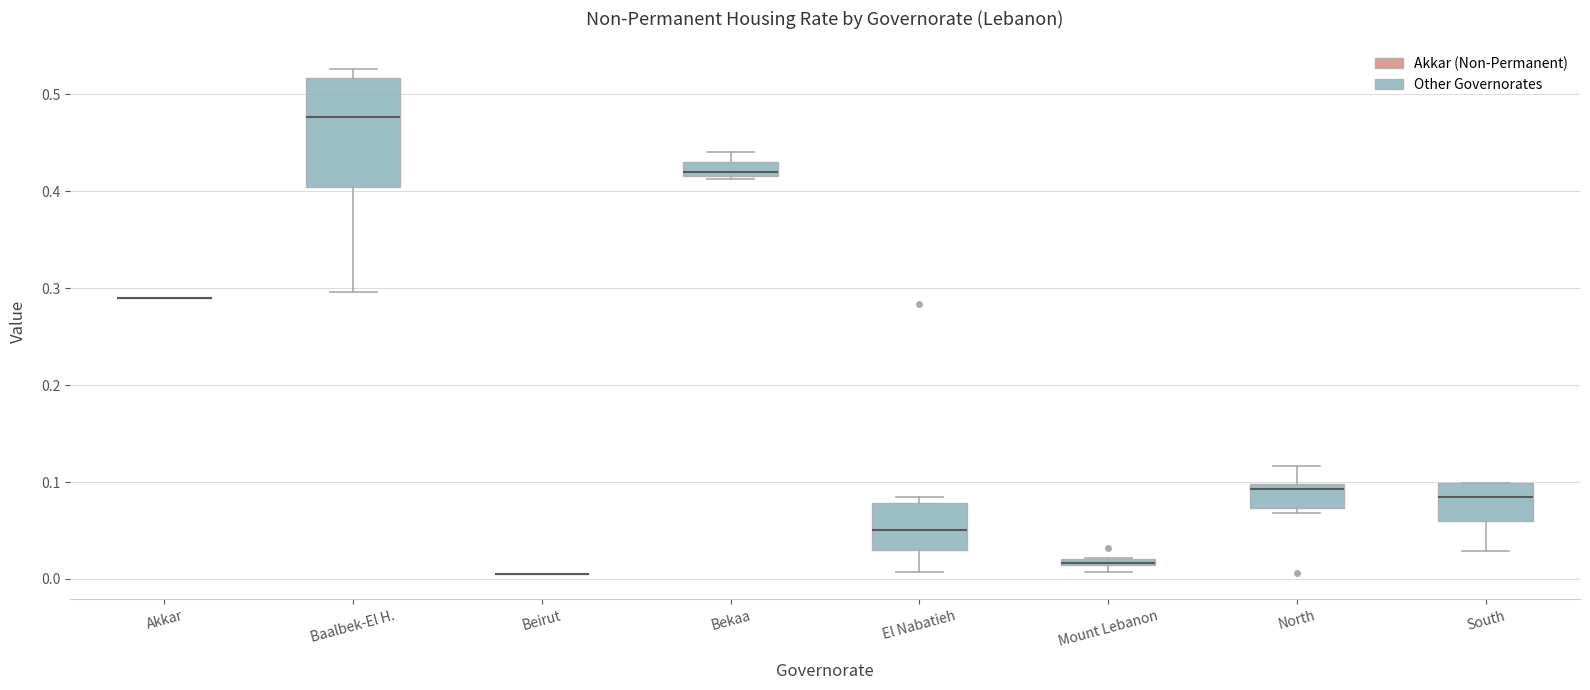

Which box is the tallest, from its lower edge to its upper edge?

Baalbek-El H.